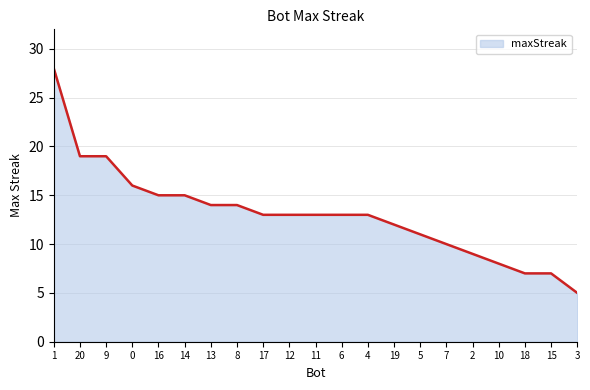

Which has a higher value, 16 or 13?

16